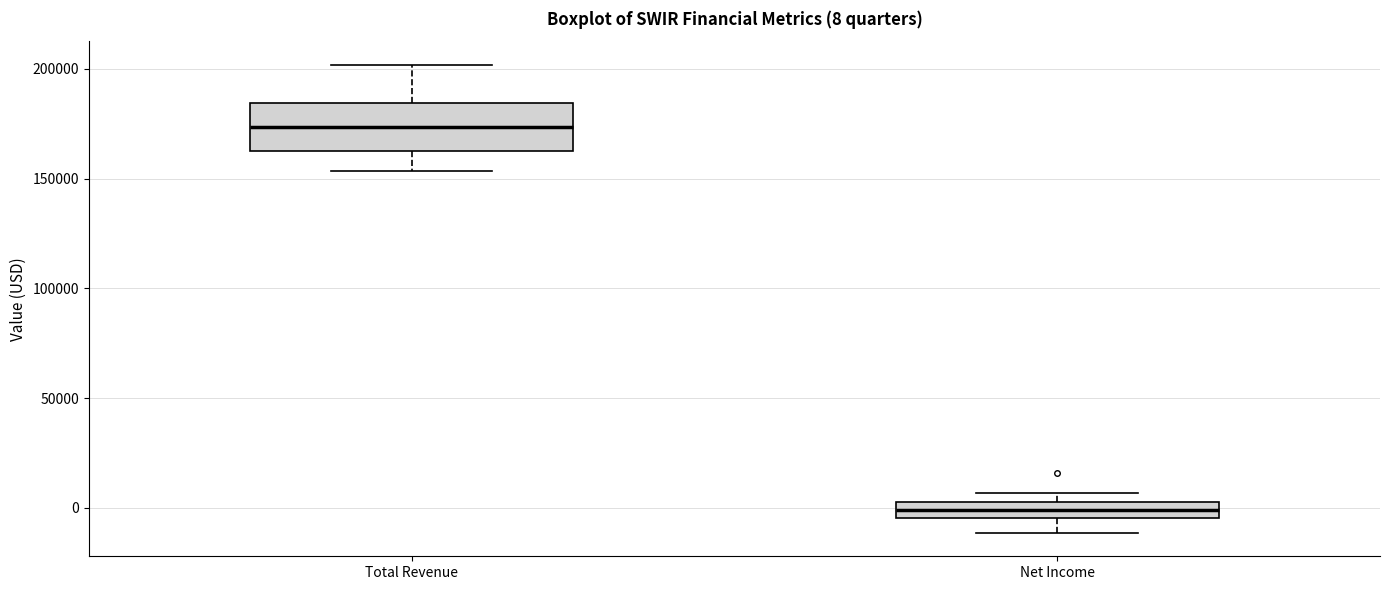

Comparing the boxes themselves (not the whiskers), which one is the tallest?

Total Revenue